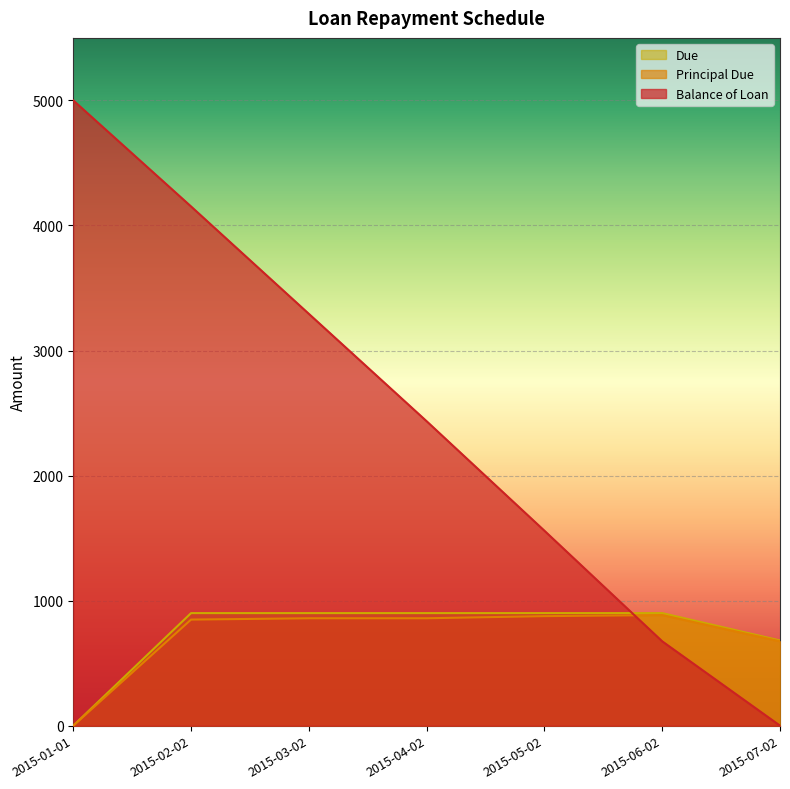

True or false: Due and Principal Due cross at least once.

False